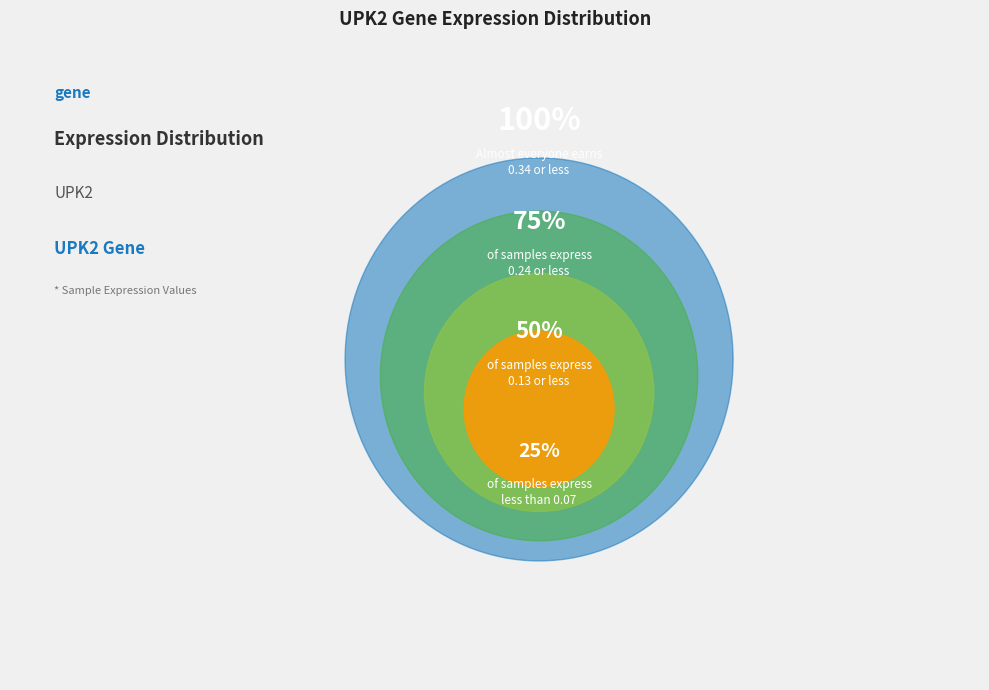

Is 273919 the majority of the pie?

No